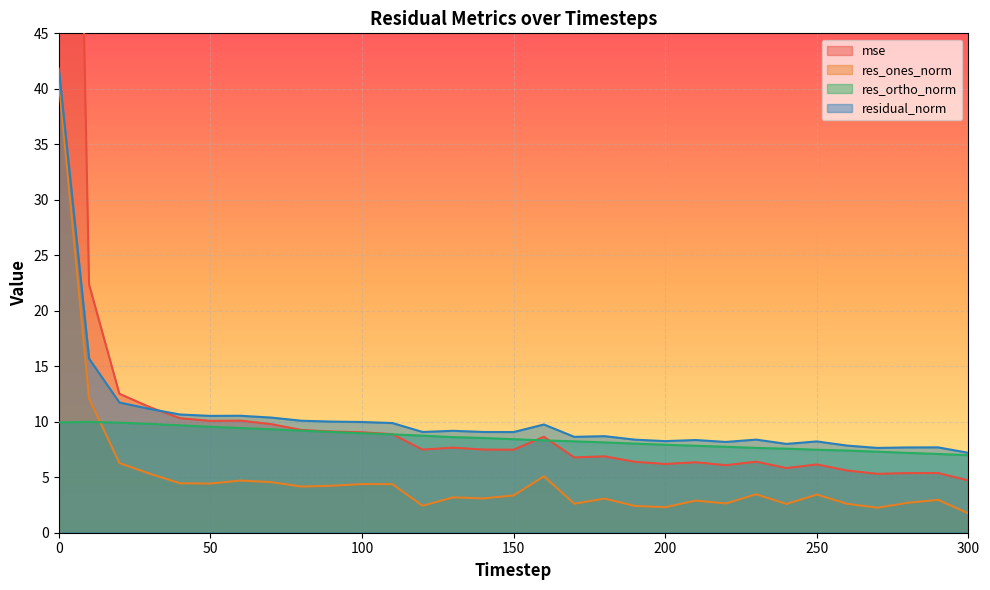

What are all the series names shown in the legend?

mse, res_ones_norm, res_ortho_norm, residual_norm